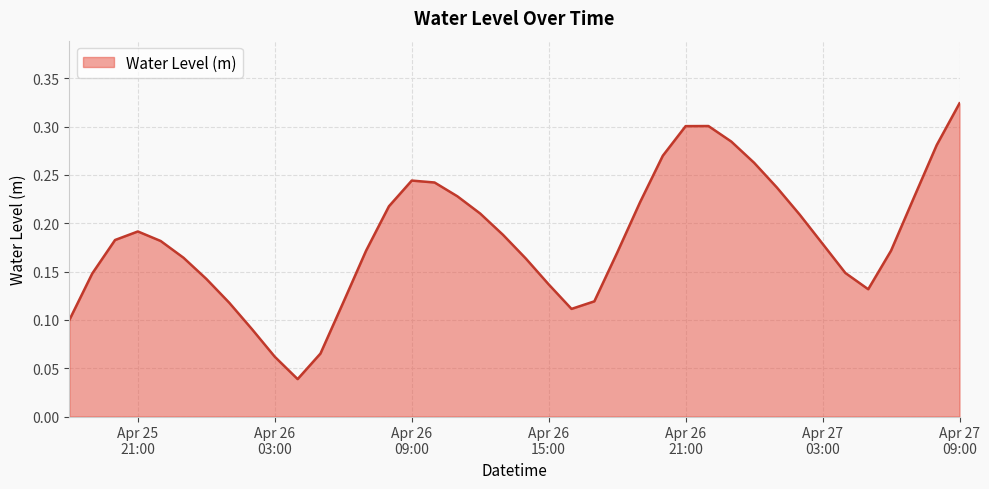

How many categories are shown in the chart?

40